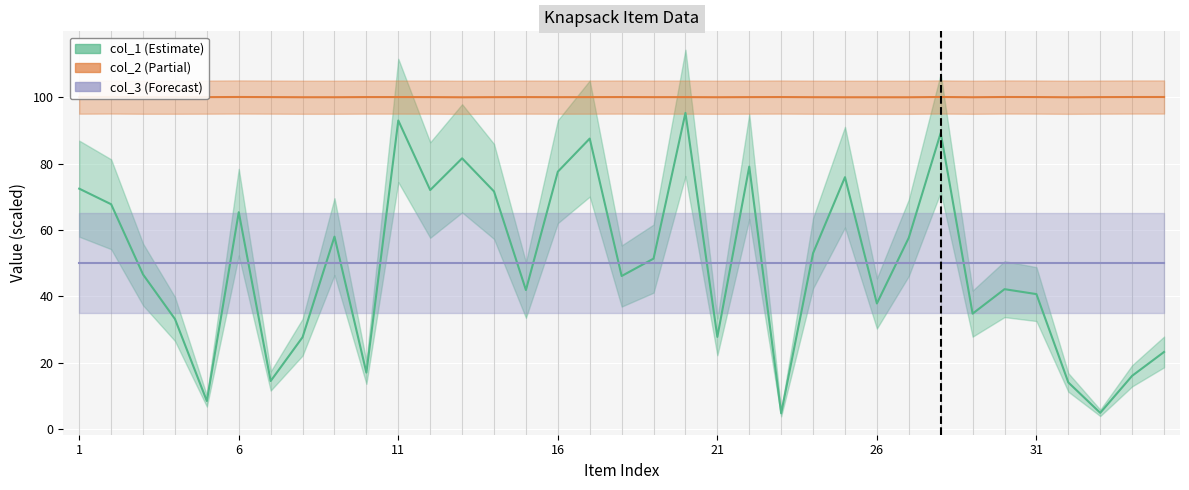

True or false: col_2 and col_1 cross at least once.

False